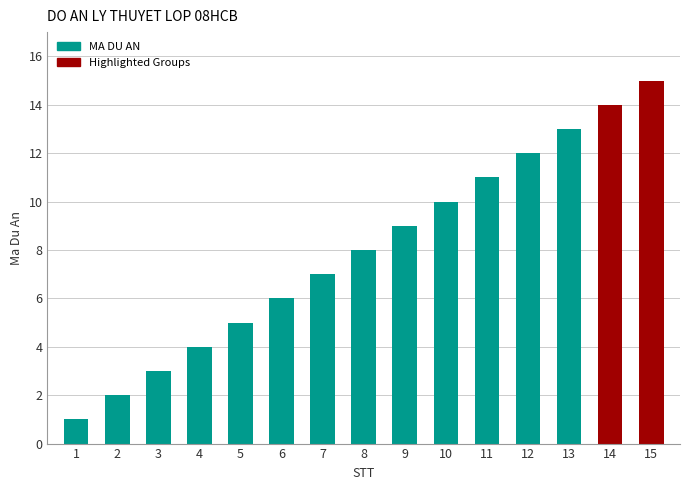

What is the difference between the second highest and minimum values?

13